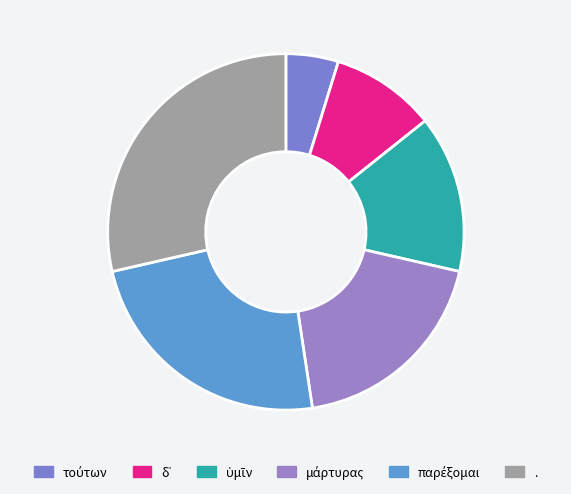

Count the number of slices in the pie.

6